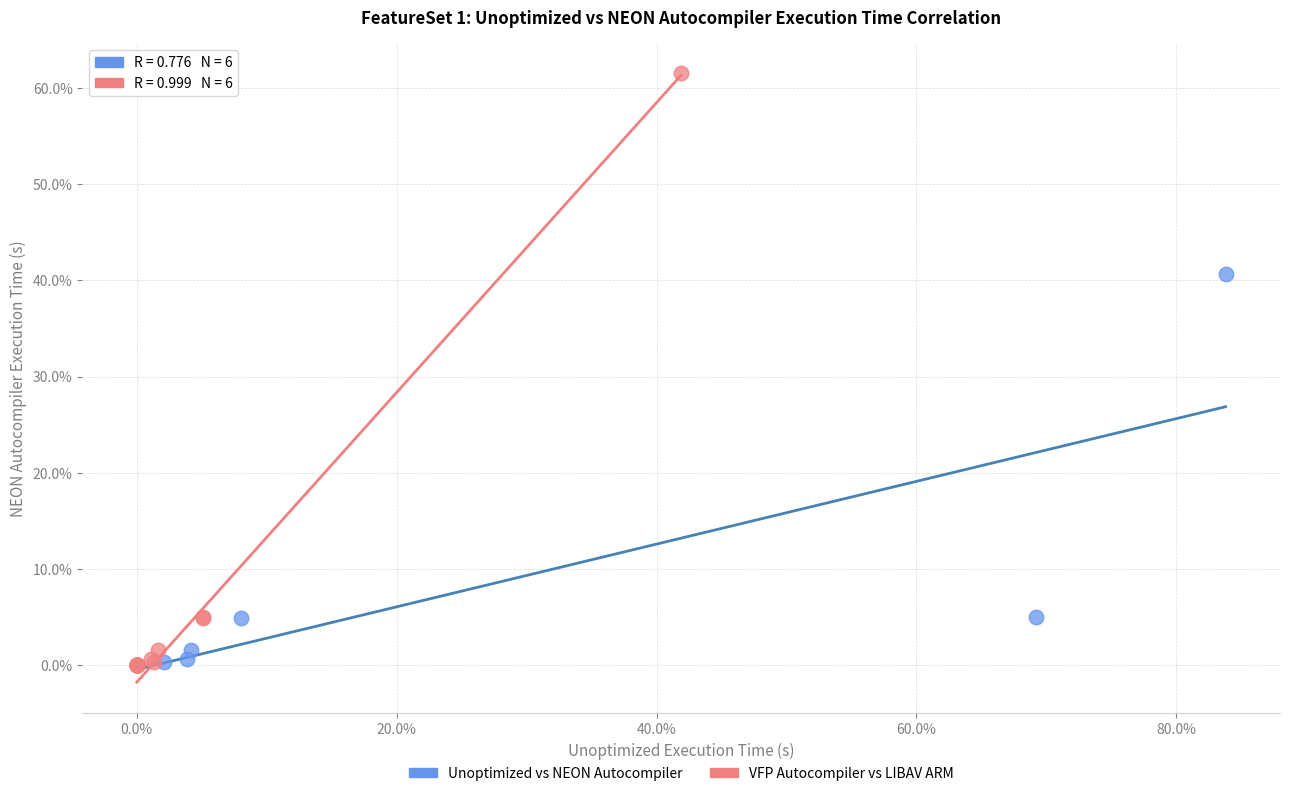

Which series reaches the maximum Y coordinate?

VFP Autocompiler vs LIBAV ARM